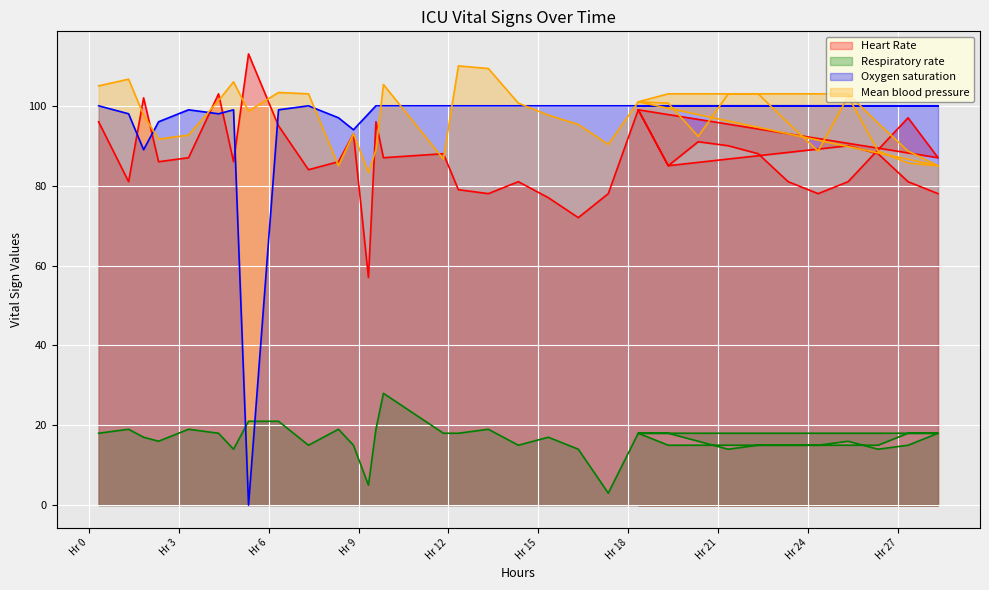

What is the difference between the maximum and minimum values in the Oxygen saturation series?

100.0